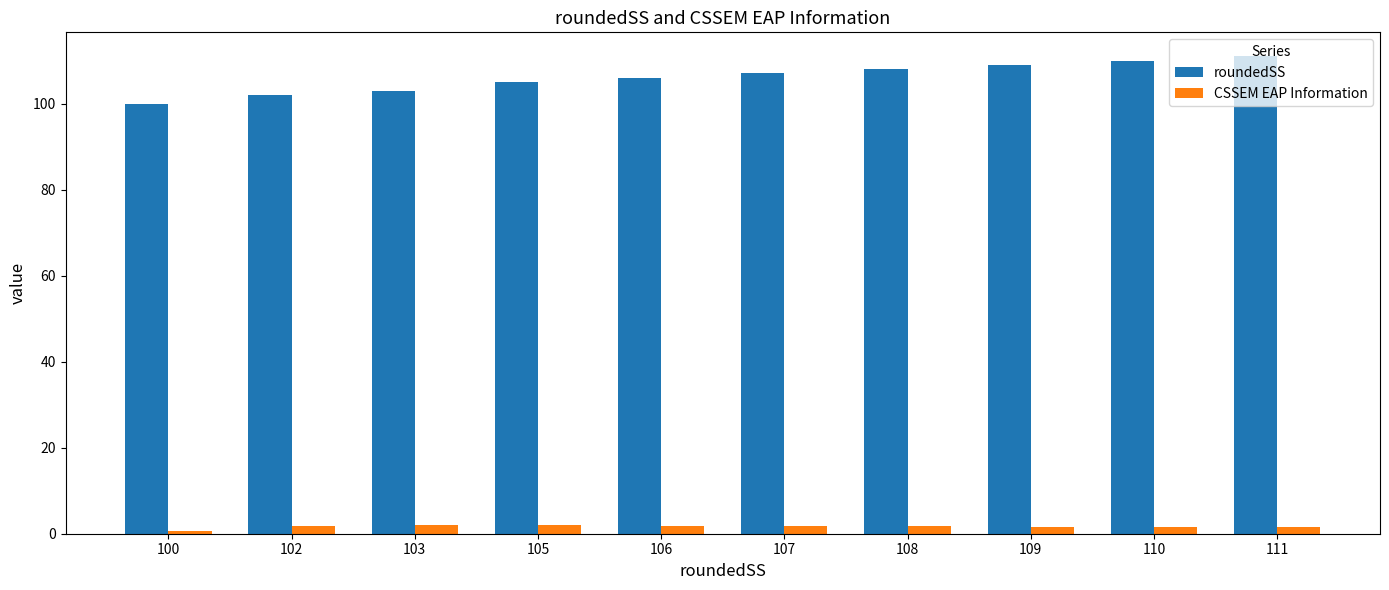

How many series are shown in this chart?

2